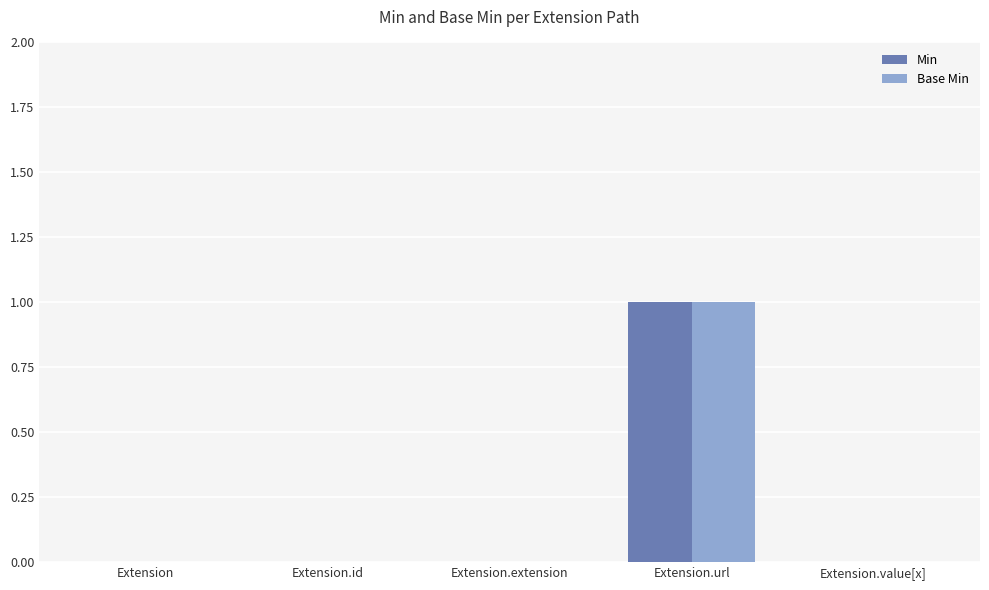

At which category is the sum across all series the highest?

Extension.url